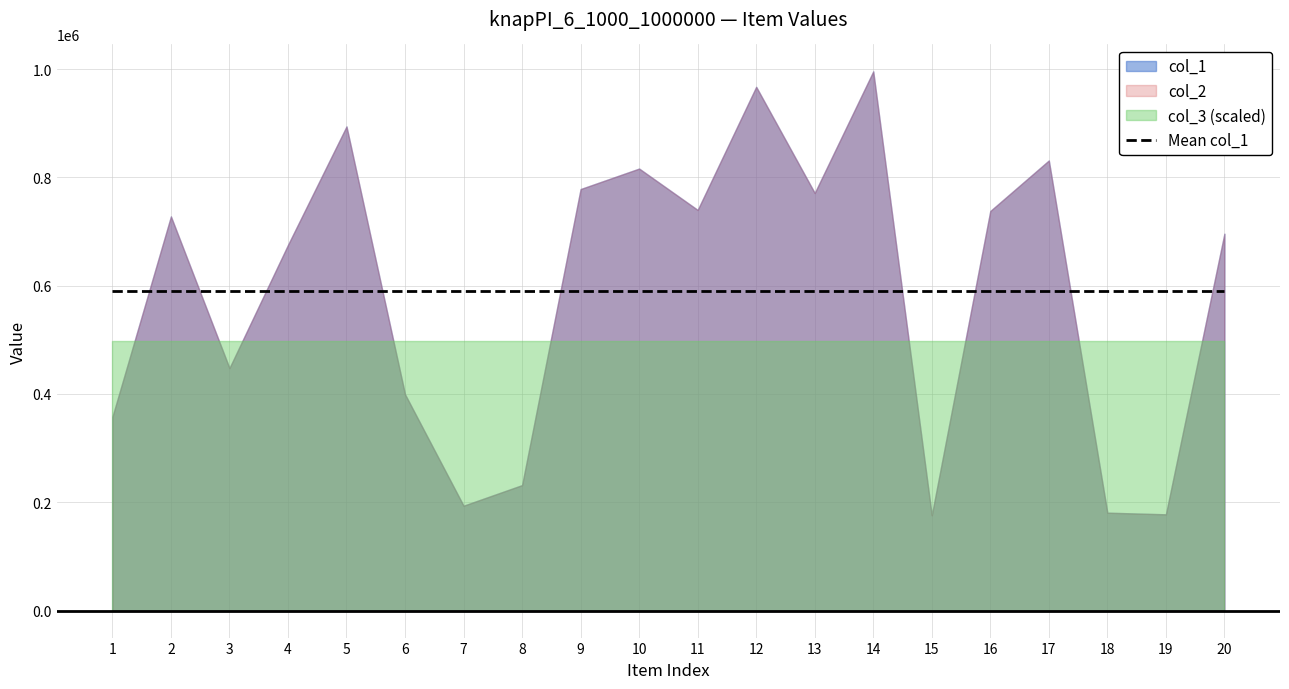

How many series are shown in this chart?

3